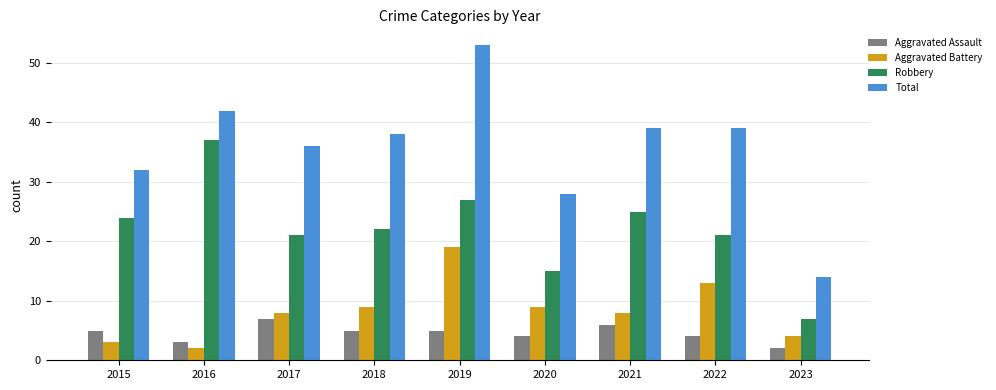

Is it true that Robbery equals 15 at 2021?

False